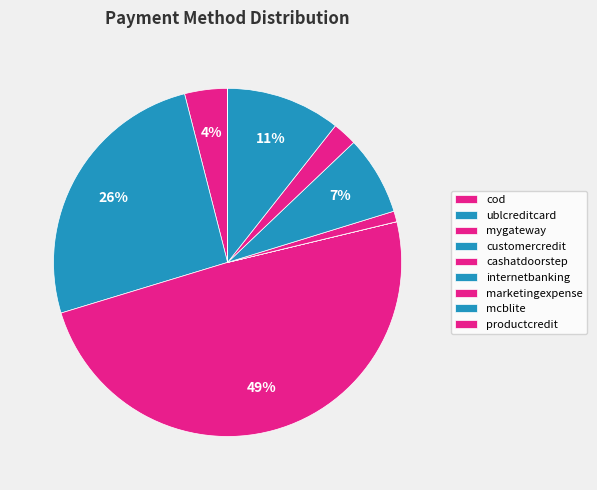

What is the change in value from cashatdoorstep to internetbanking?

+3725.8